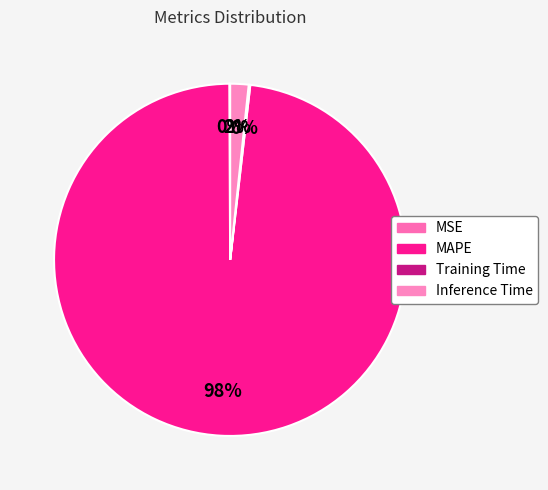

Does any single category account for the majority?

Yes